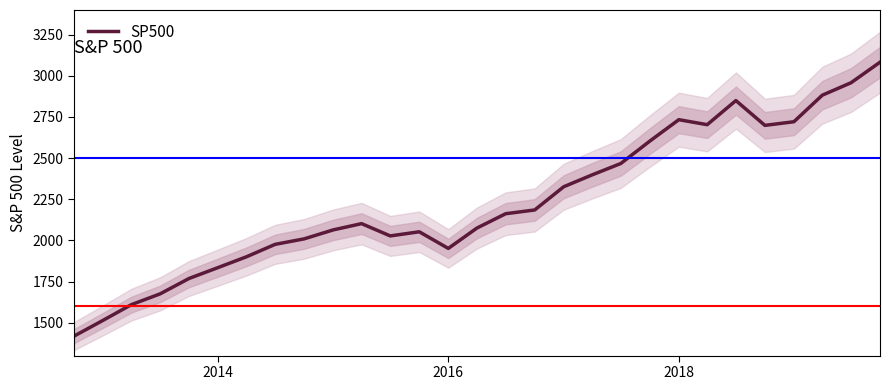

Is it true that SP500 equals 4771.4 at 2018?

False